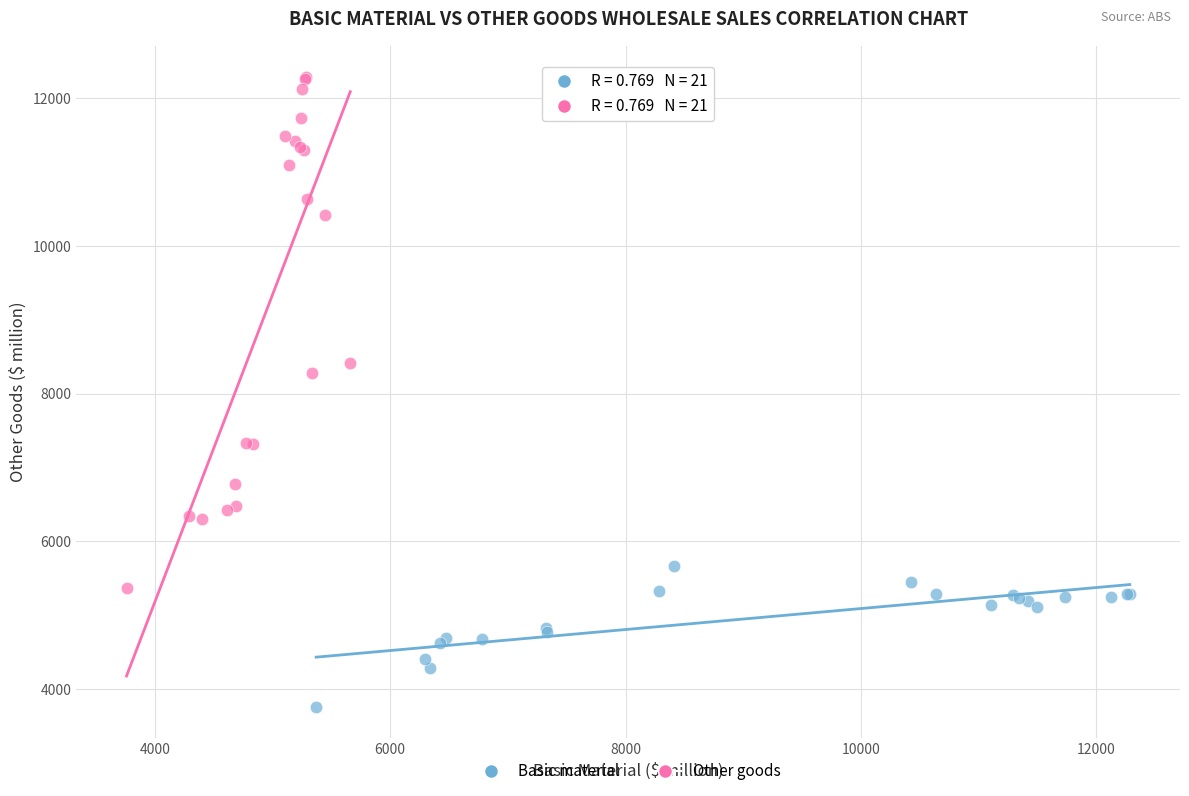

What are all the series names shown in the legend?

Basic material, Other goods